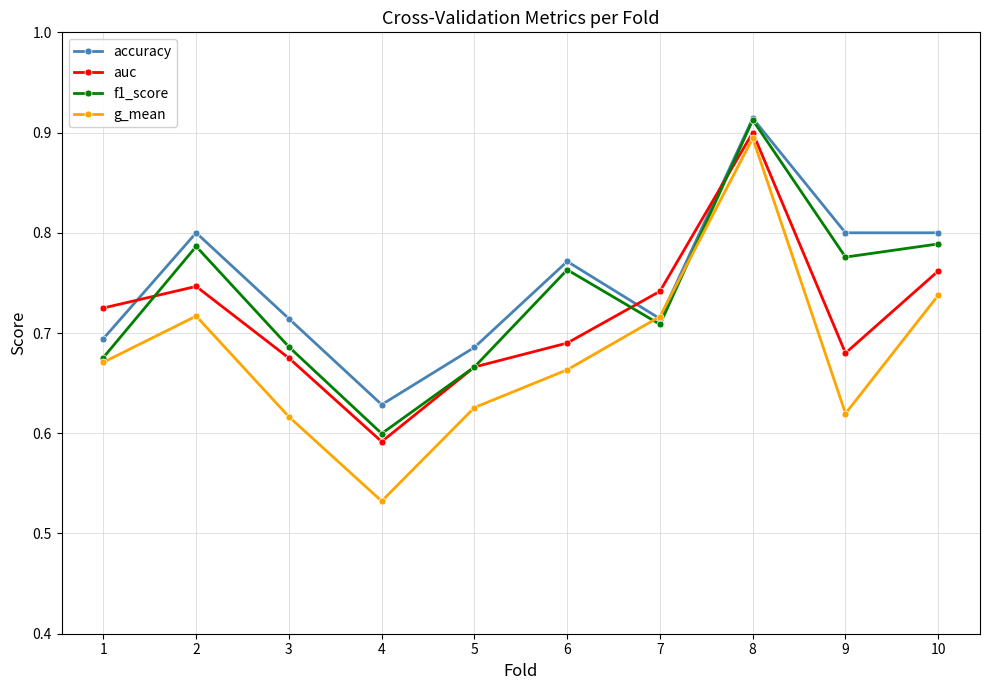

What are all the series names shown in the legend?

accuracy, auc, f1_score, g_mean